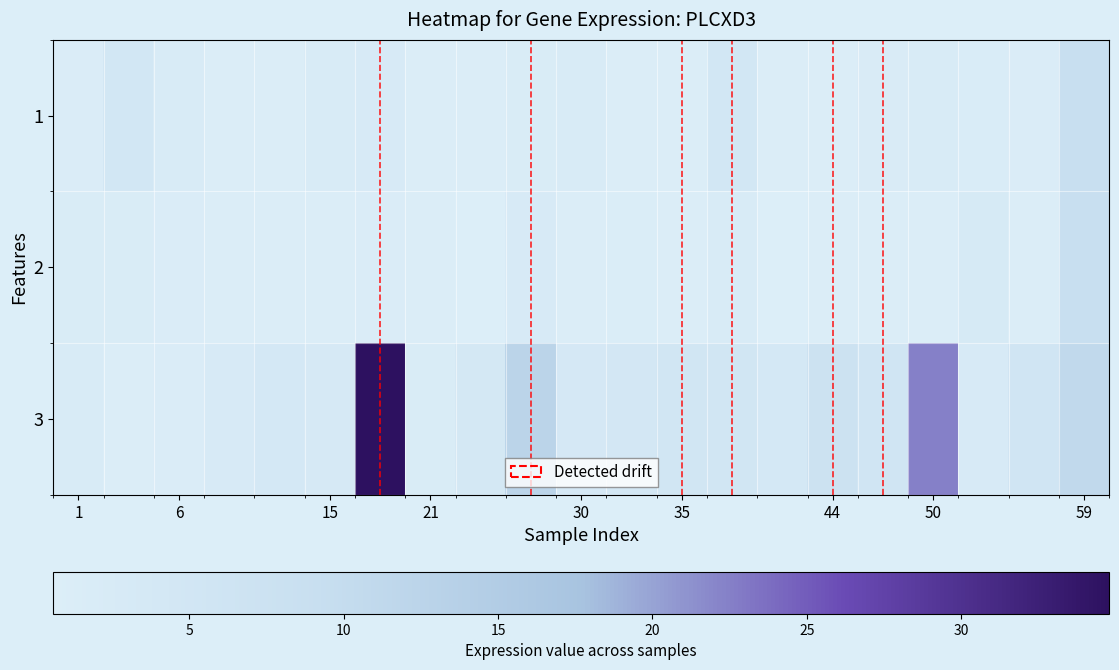

What is the difference between the second highest and minimum values in the 1 series?

3.8